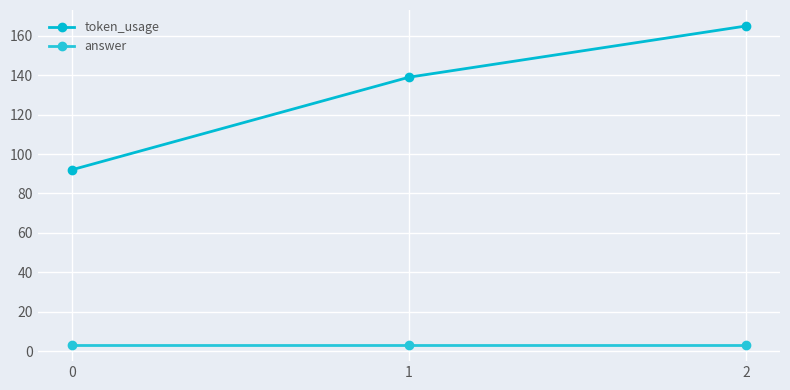

What is the total value across all series at 2?

168